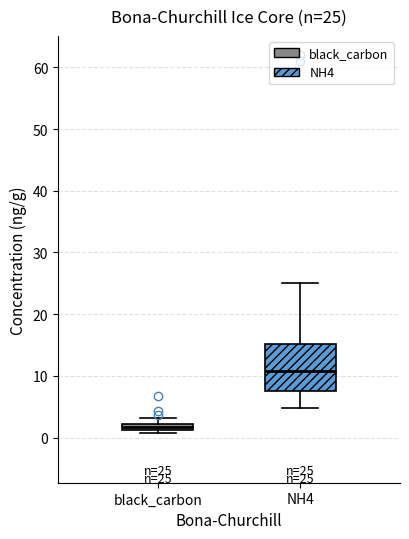

Comparing the boxes themselves (not the whiskers), which one is the tallest?

NH4